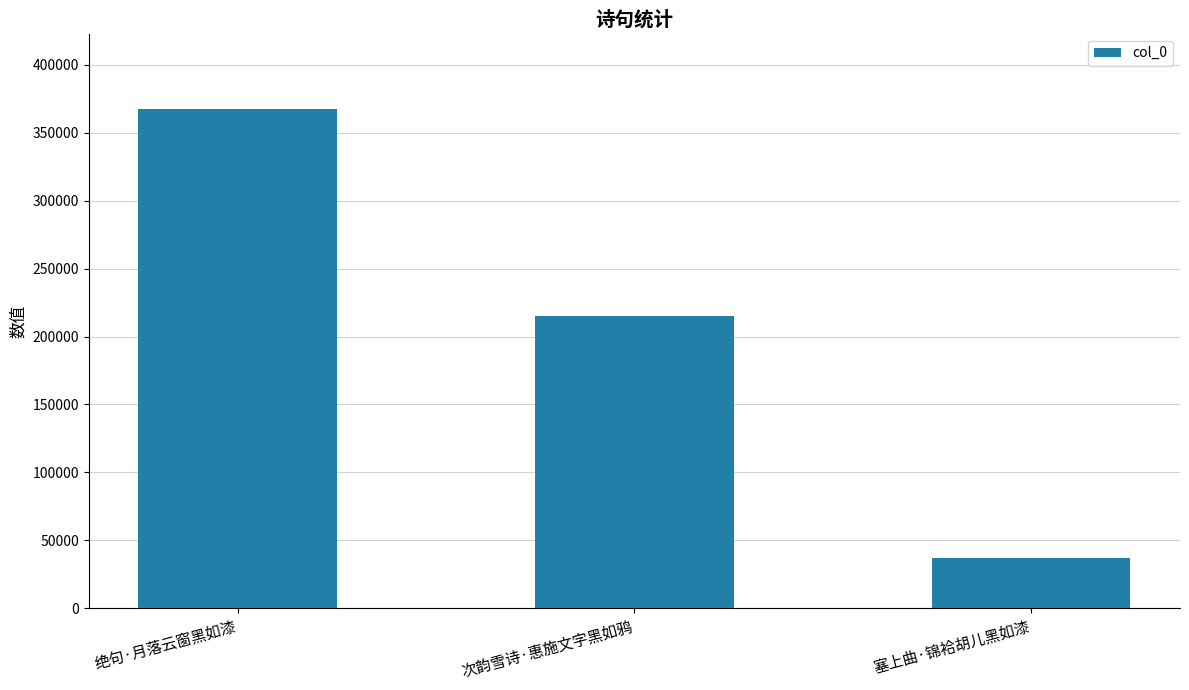

List the labels in order of value, largest first.

绝句·月落云窗黑如漆, 次韵雪诗·惠施文字黑如鸦, 塞上曲·锦袷胡儿黑如漆